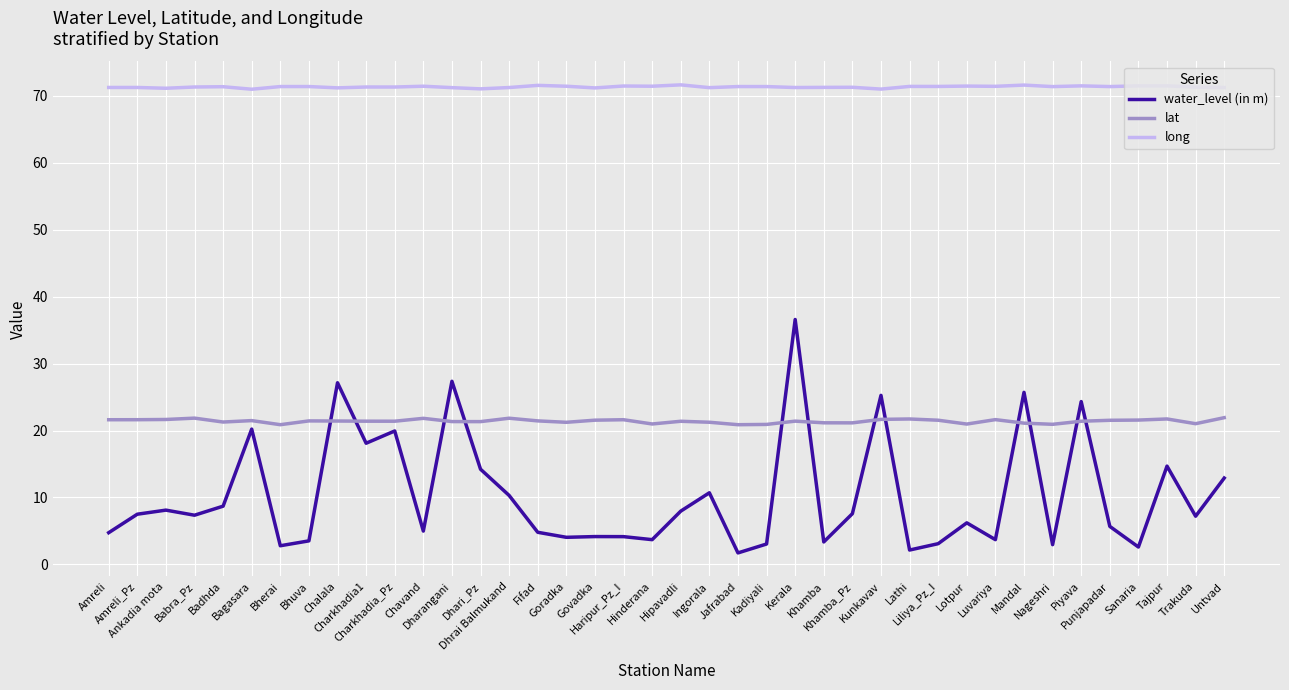

Which series has the largest range (max minus min)?

water_level (in m)